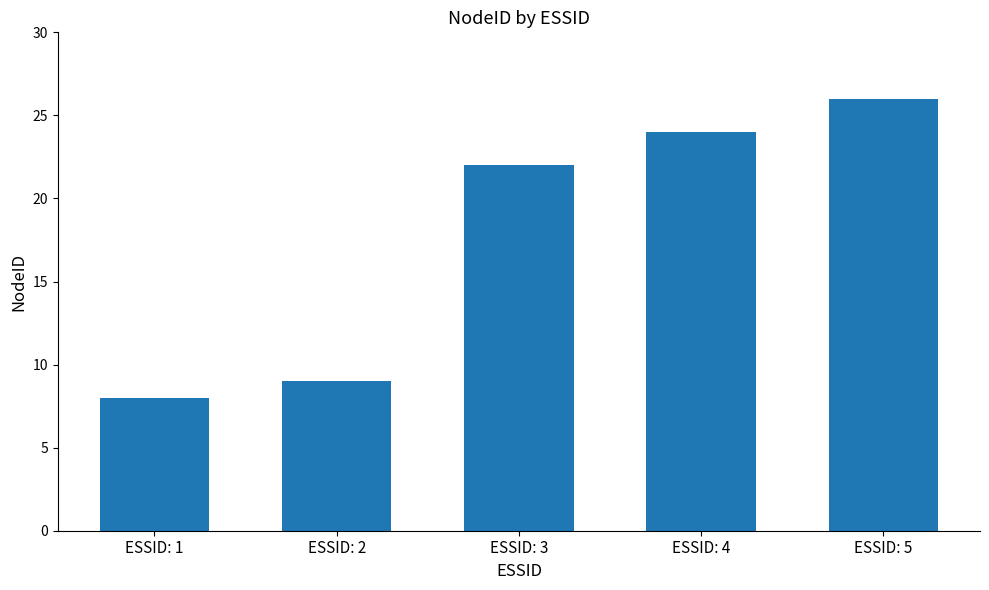

Reading left to right, transcribe all the data shown in this chart.

8	9	22	24	26